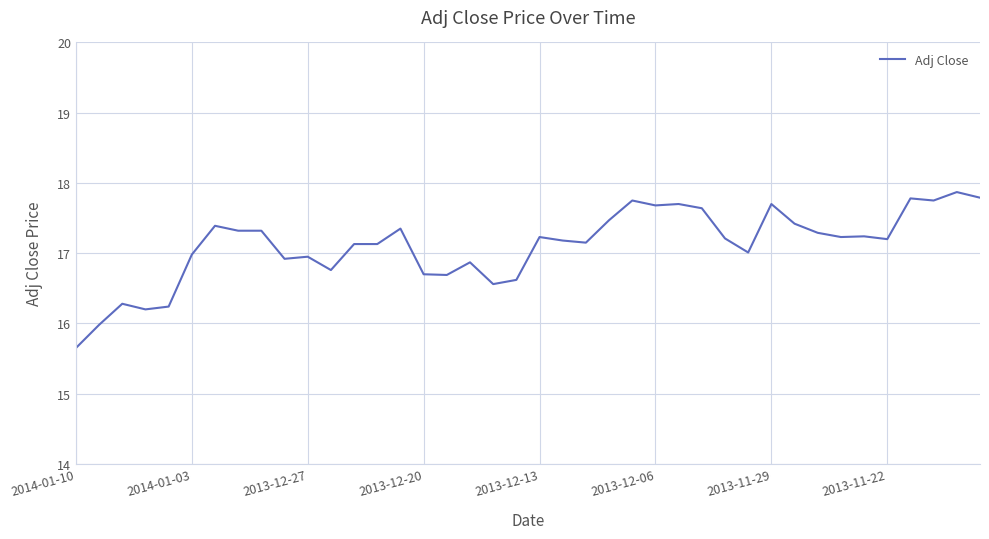

What is the minimum value shown in the chart?

15.7